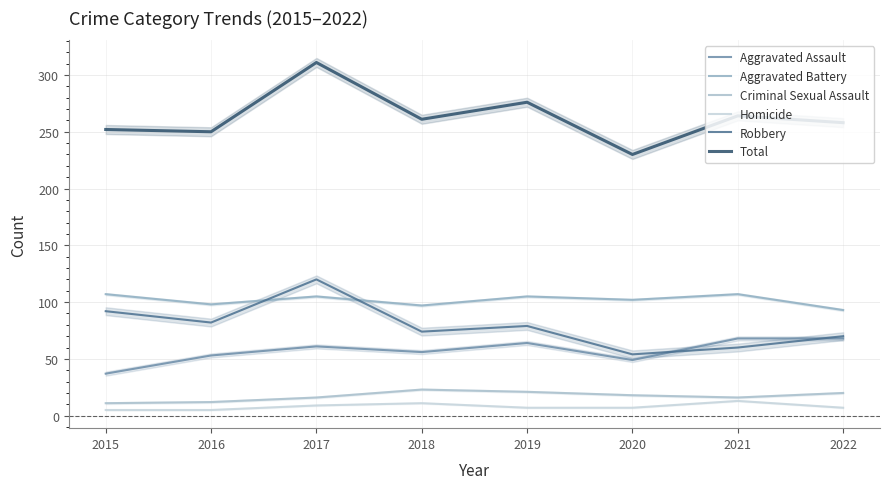

What is the approximate value of Criminal Sexual Assault at 2019, to the nearest 10?

20